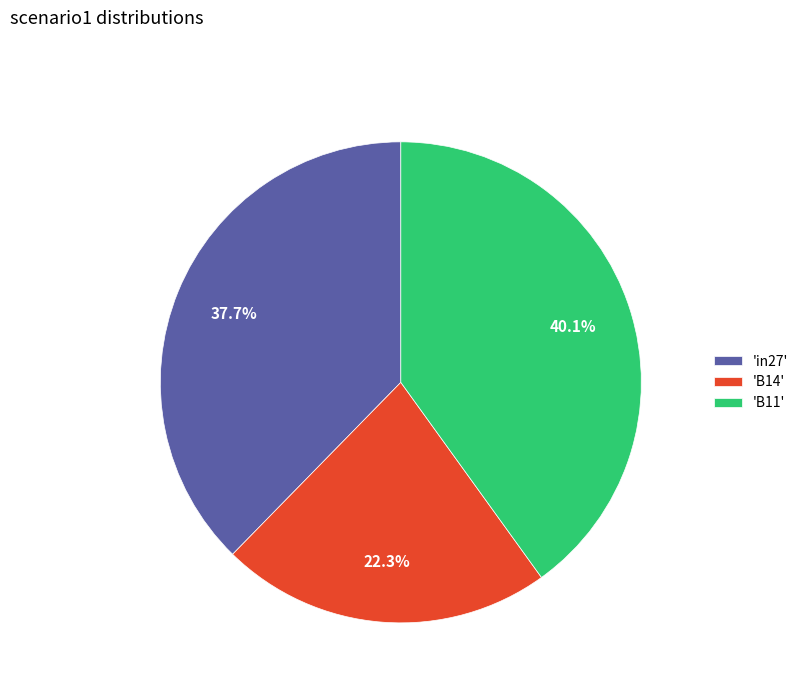

How many segments does this pie chart have?

3